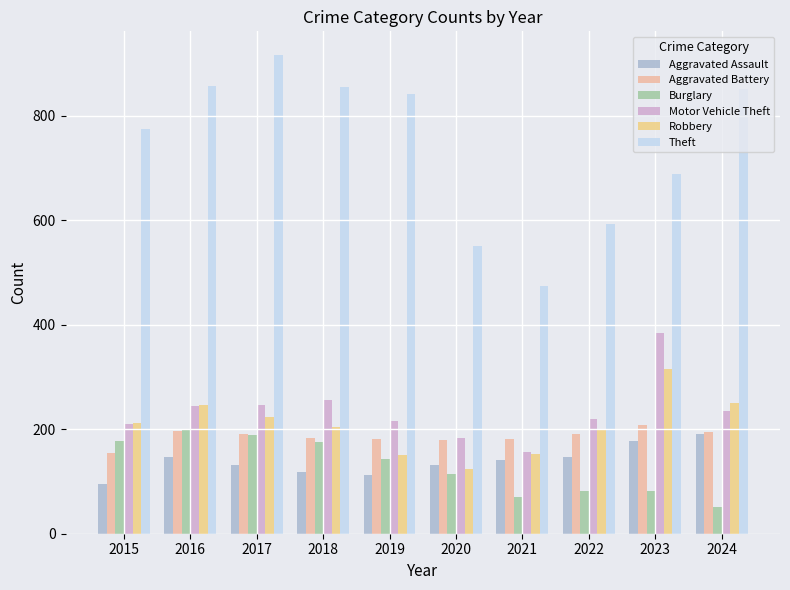

What is the spread (max minus min) of values at 2018?

737